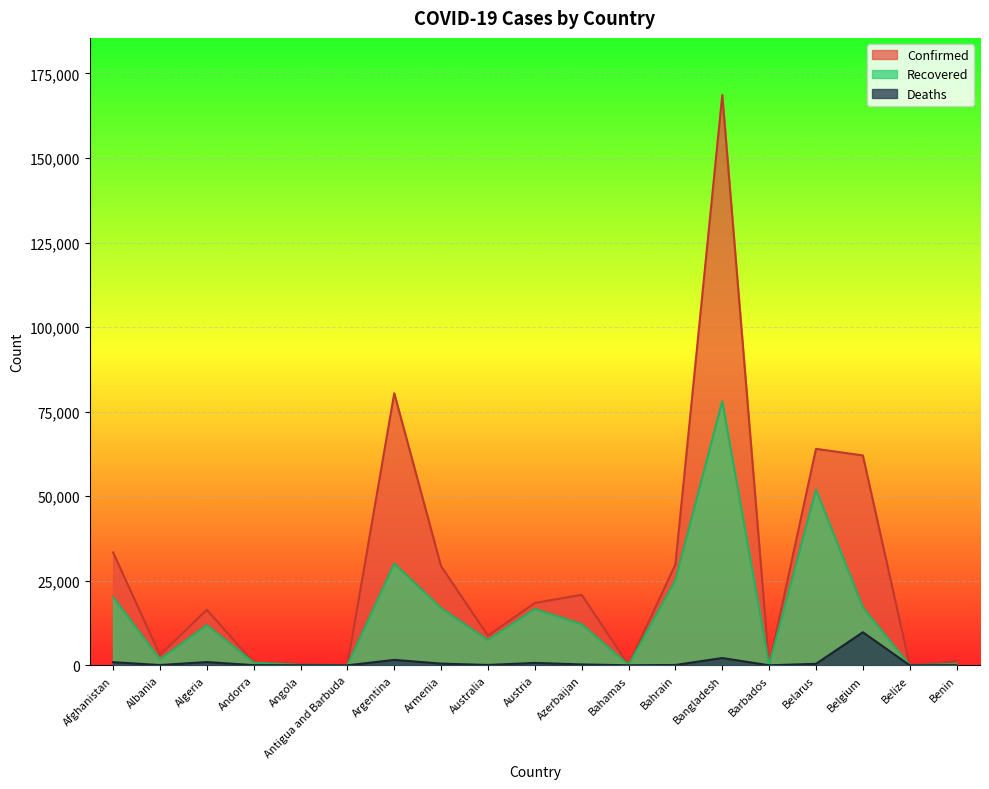

What is the lowest value of the Deaths series?

2